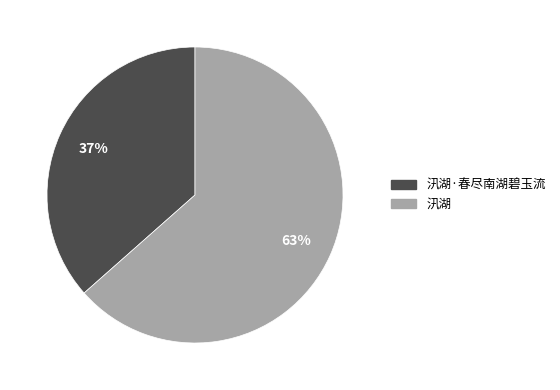

To the nearest percent, what is the average slice percentage?

50%